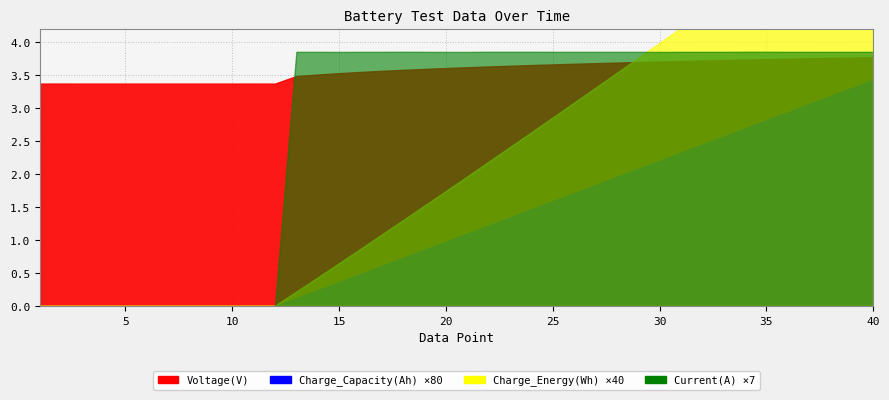

Reading left to right, transcribe all the data shown in this chart.

Voltage(V): 1=3.4	2=3.4	3=3.4	4=3.4	5=3.4	6=3.4	7=3.4	8=3.4	9=3.4	10=3.4	11=3.4	12=3.4	13=3.5	14=3.5	15=3.5	16=3.5	17=3.6	18=3.6	19=3.6	20=3.6	21=3.6	22=3.6	23=3.6	24=3.7	25=3.7	26=3.7	27=3.7	28=3.7	29=3.7	30=3.7	31=3.7	32=3.7	33=3.7	34=3.7	35=3.7	36=3.7	37=3.8	38=3.8	39=3.8	40=3.8
Charge_Capacity(Ah): 1=0.0	2=0.0	3=0.0	4=0.0	5=0.0	6=0.0	7=0.0	8=0.0	9=0.0	10=0.0	11=0.0	12=0.0	13=0.0	14=0.0	15=0.0	16=0.0	17=0.0	18=0.0	19=0.0	20=0.0	21=0.0	22=0.0	23=0.0	24=0.0	25=0.0	26=0.0	27=0.0	28=0.0	29=0.0	30=0.0	31=0.0	32=0.0	33=0.0	34=0.0	35=0.0	36=0.0	37=0.0	38=0.0	39=0.0	40=0.0
Charge_Energy(Wh): 1=0.0	2=0.0	3=0.0	4=0.0	5=0.0	6=0.0	7=0.0	8=0.0	9=0.0	10=0.0	11=0.0	12=0.0	13=0.0	14=0.0	15=0.0	16=0.0	17=0.0	18=0.0	19=0.0	20=0.0	21=0.0	22=0.1	23=0.1	24=0.1	25=0.1	26=0.1	27=0.1	28=0.1	29=0.1	30=0.1	31=0.1	32=0.1	33=0.1	34=0.1	35=0.1	36=0.1	37=0.1	38=0.1	39=0.2	40=0.2
Current(A): 1=0.0	2=0.0	3=0.0	4=0.0	5=0.0	6=0.0	7=0.0	8=0.0	9=0.0	10=0.0	11=0.0	12=0.0	13=0.5	14=0.5	15=0.5	16=0.5	17=0.5	18=0.6	19=0.5	20=0.5	21=0.5	22=0.6	23=0.6	24=0.6	25=0.5	26=0.5	27=0.5	28=0.5	29=0.5	30=0.5	31=0.5	32=0.5	33=0.5	34=0.6	35=0.6	36=0.5	37=0.5	38=0.5	39=0.5	40=0.5